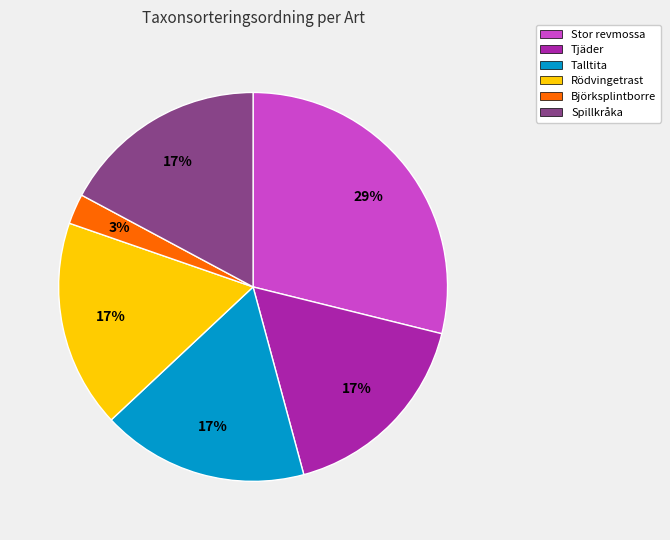

Which slice is the largest?

Stor revmossa